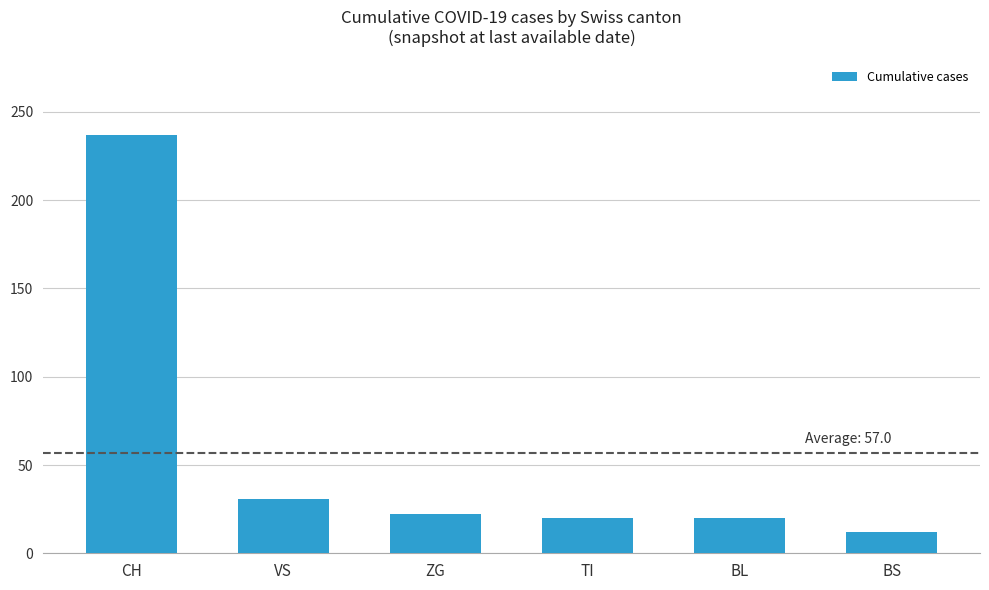

Read the value at BS, to the nearest 5.

10